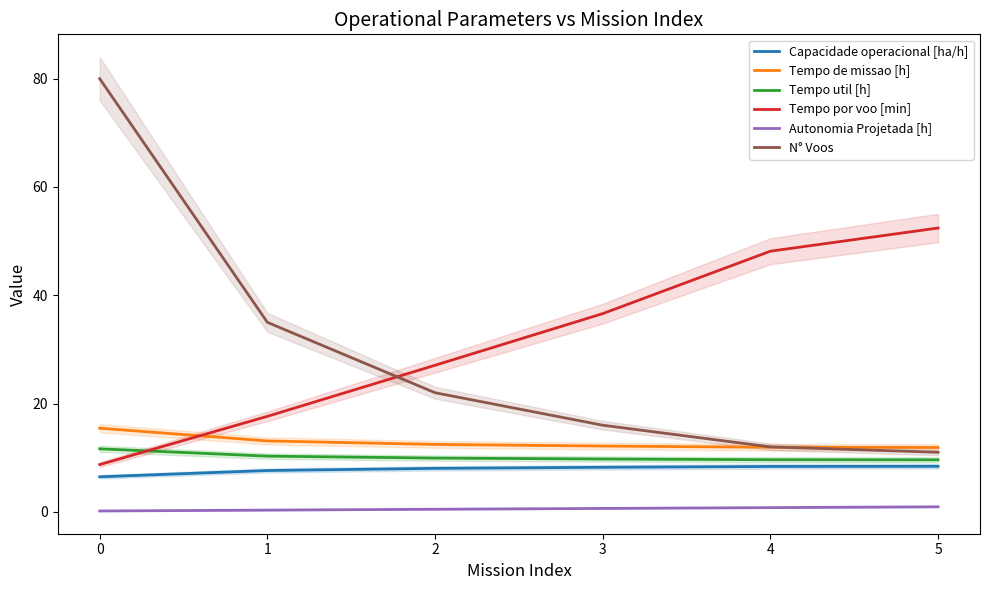

What are all the series names shown in the legend?

Capacidade operacional [ha/h], Tempo de missao [h], Tempo util [h], Tempo por voo [min], Autonomia Projetada [h], N° Voos